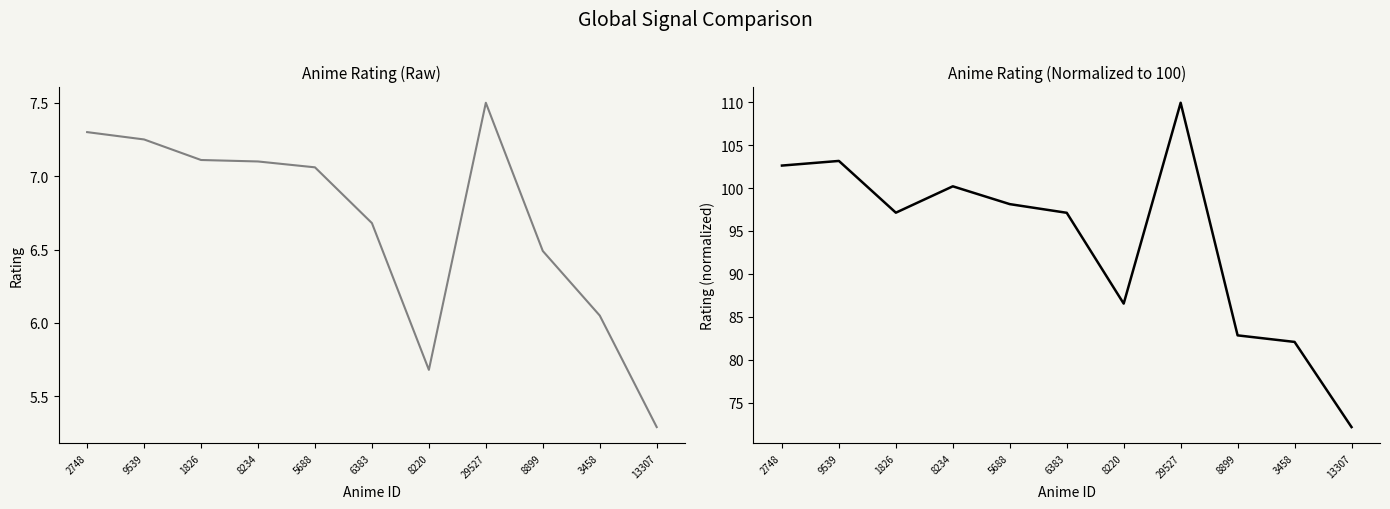

Between 8220 and 2748, which is larger?

2748